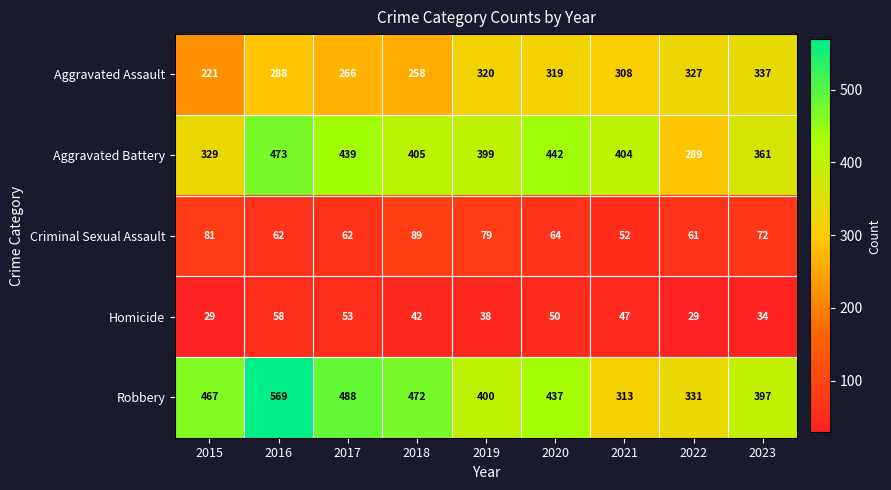

What is the lowest value of the Criminal Sexual Assault series?

52